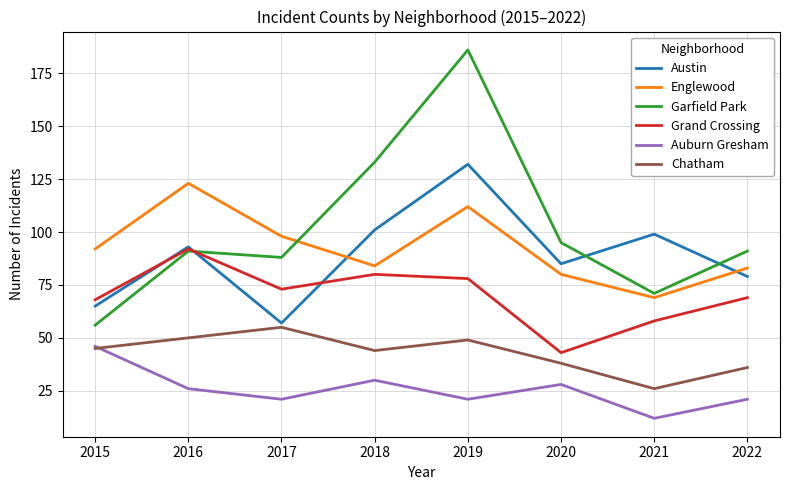

What is the highest value of the Austin series?

132